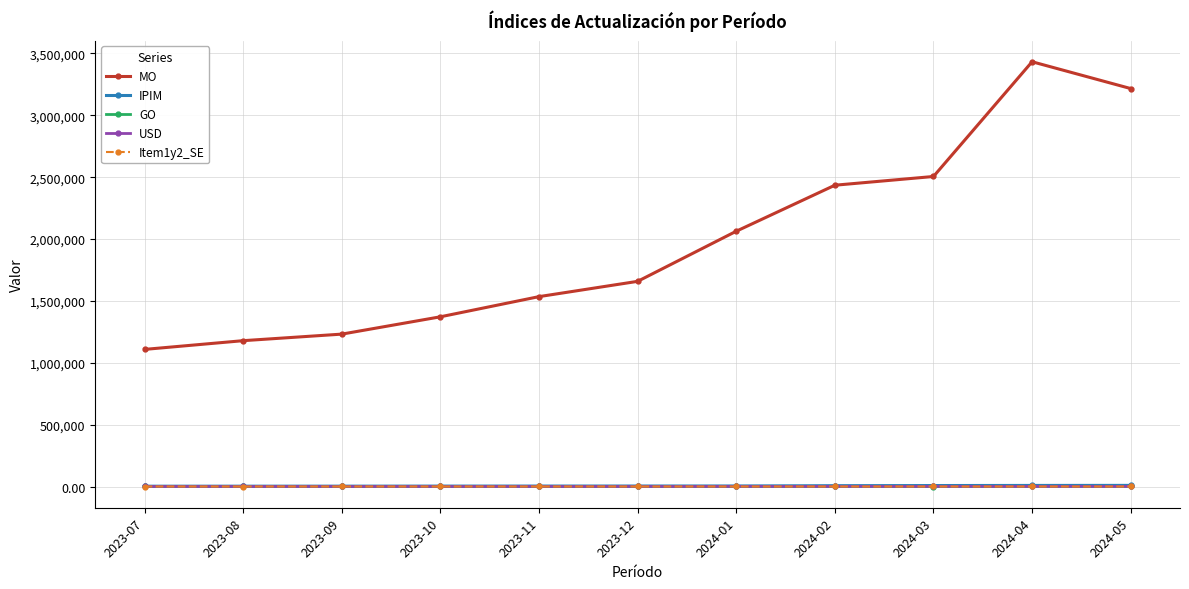

What position from the right is 2024-05?

1